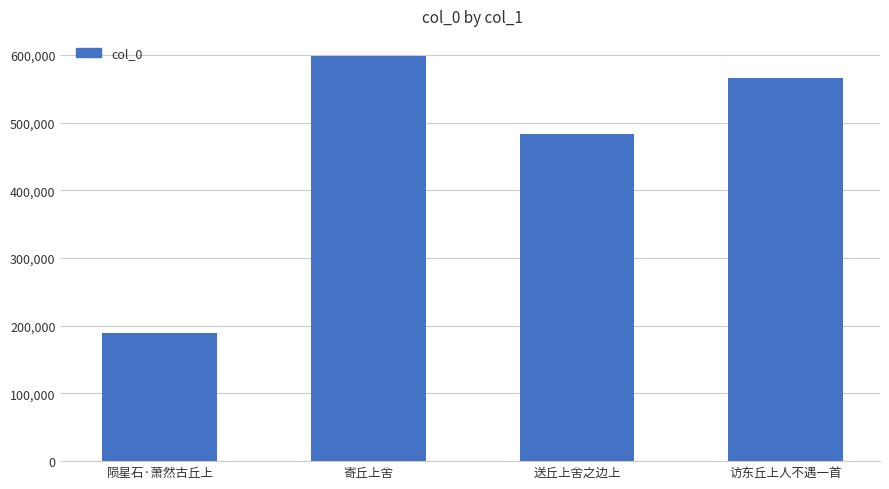

Which category has the lowest value across all series?

陨星石·萧然古丘上